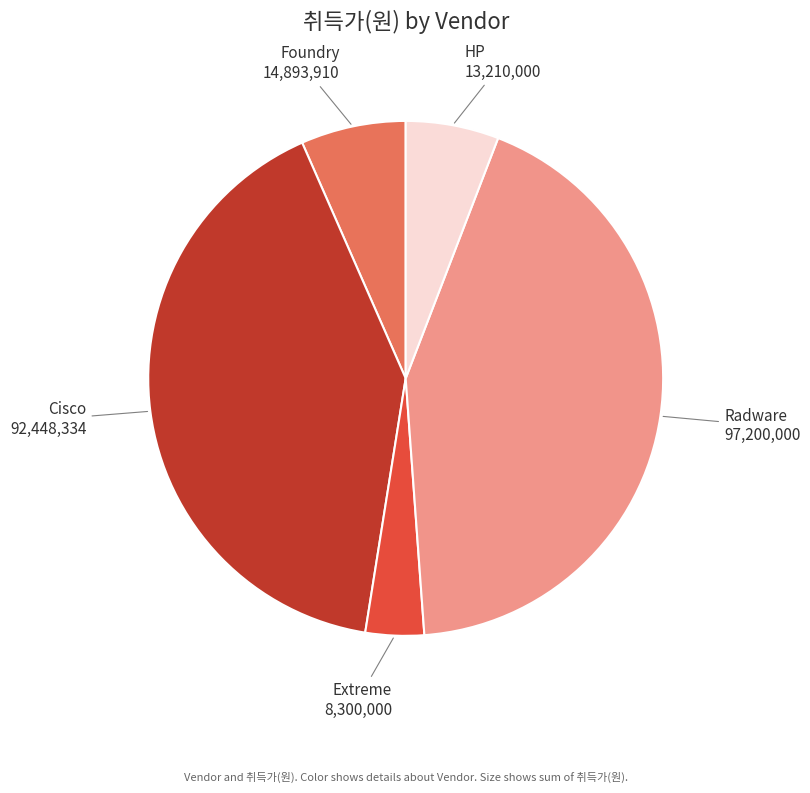

Is there any slice that represents more than half of the pie?

No